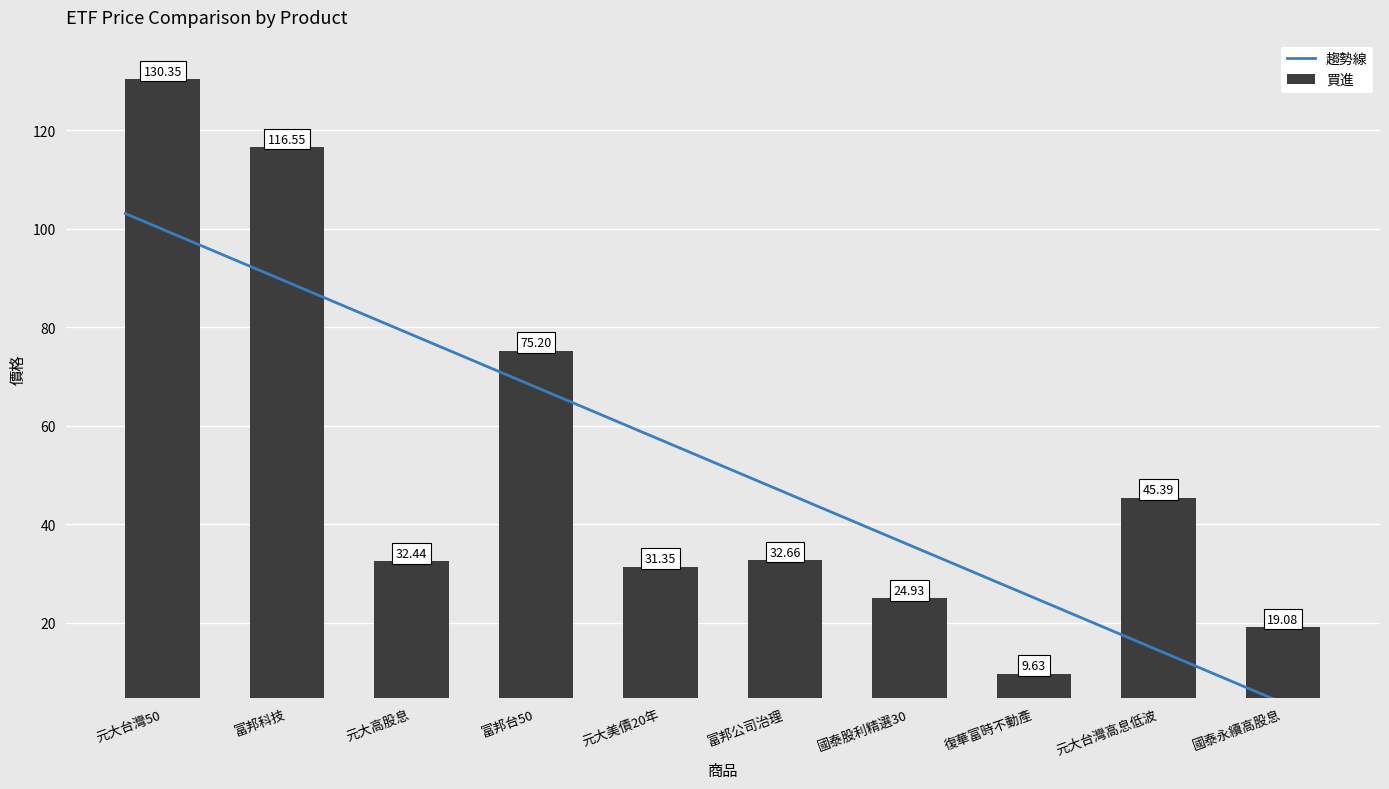

Rank the categories by 買進 value from highest to lowest.

元大台灣50, 富邦科技, 富邦台50, 元大台灣高息低波, 富邦公司治理, 元大高股息, 元大美債20年, 國泰股利精選30, 國泰永續高股息, 復華富時不動產